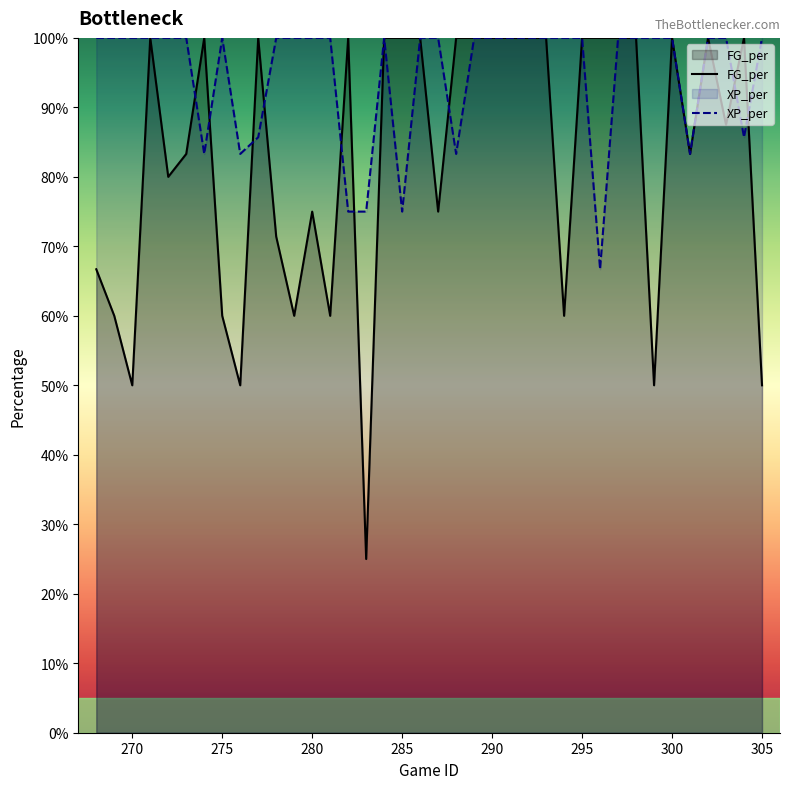

What is the difference between the maximum and minimum values in the XP_per series?

0.3